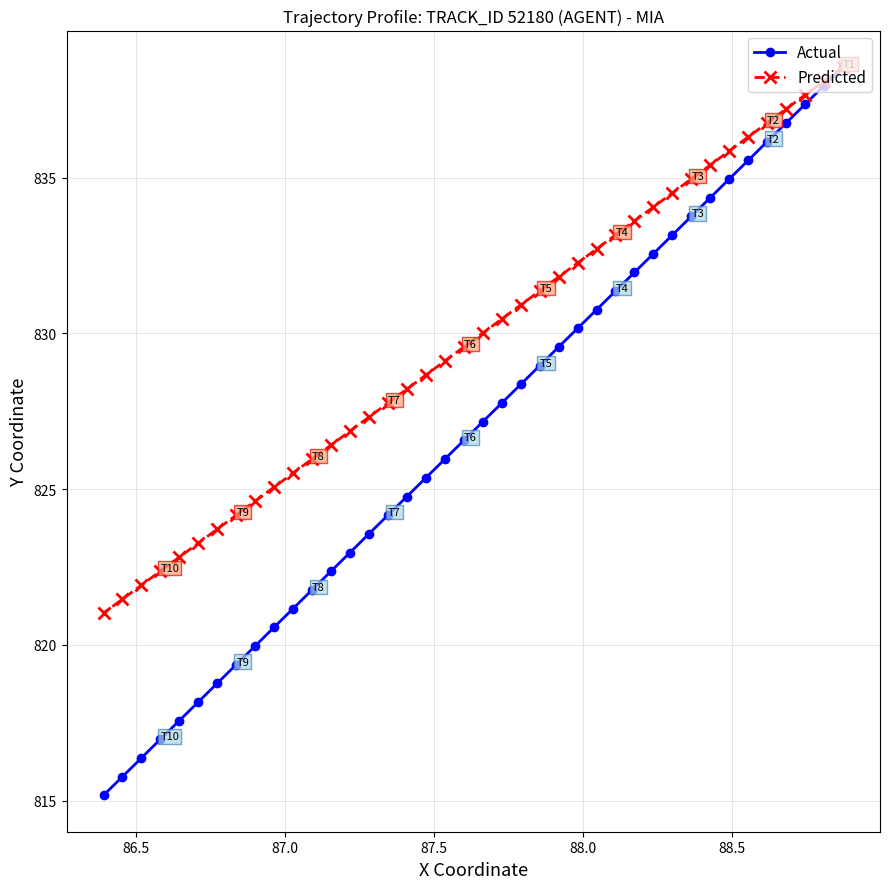

What is the minimum value shown in the chart?

815.2